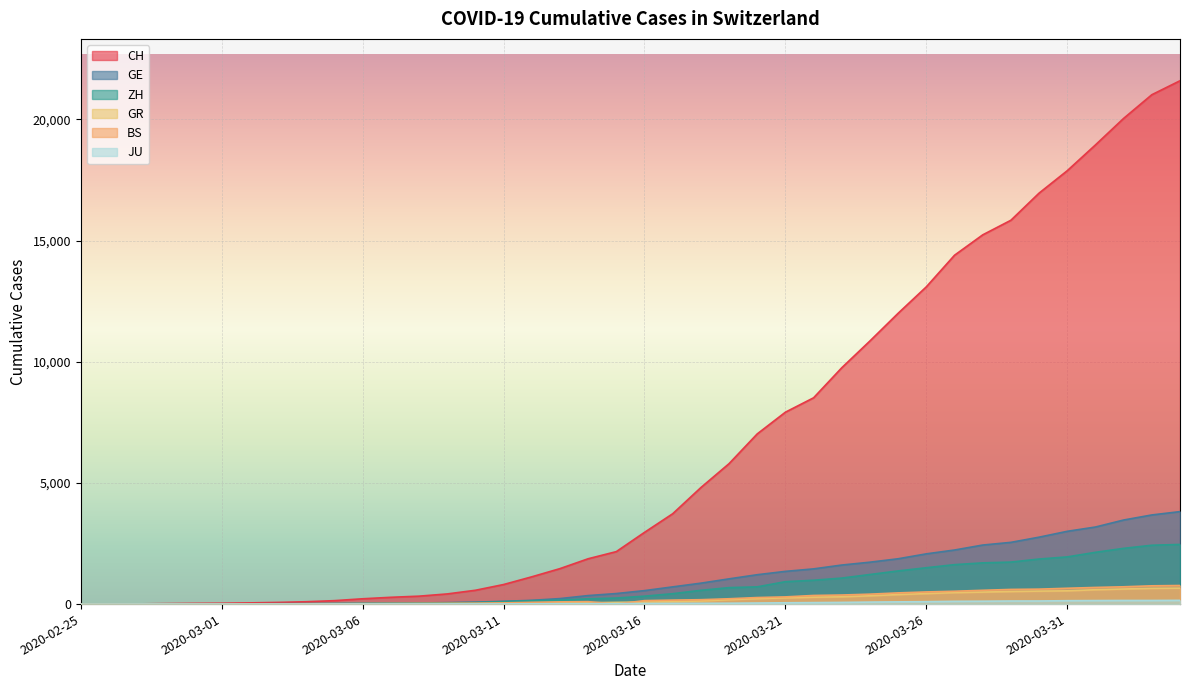

At which category is the sum across all series the highest?

2020-04-04